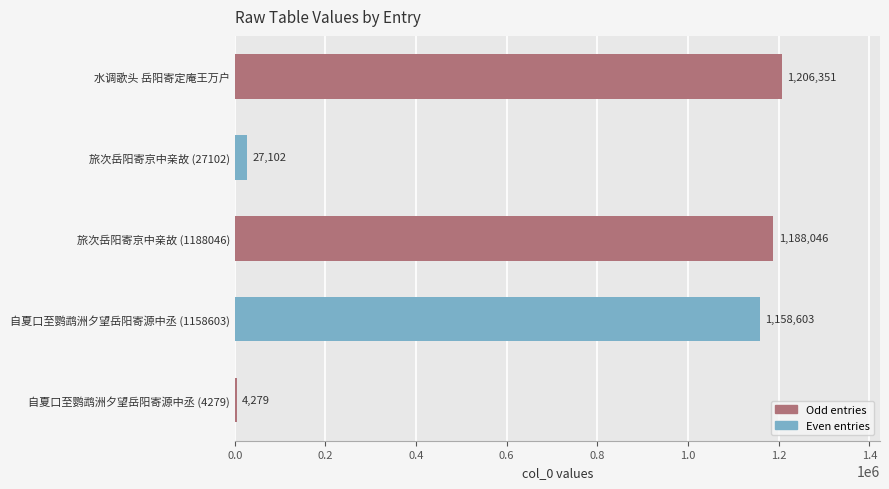

What is the difference between the maximum and minimum values?

1202072